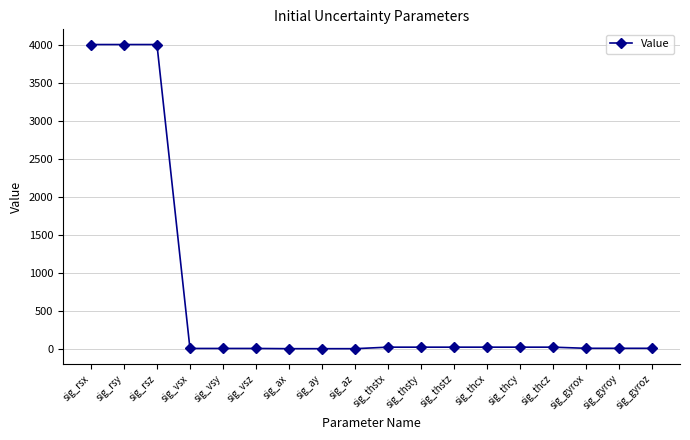

What is the maximum value shown in the chart?

4000.0